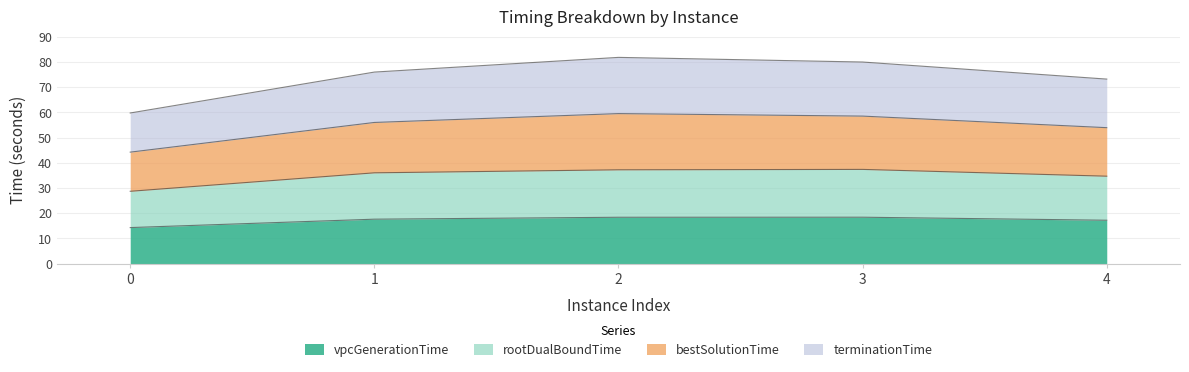

What is the minimum value for vpcGenerationTime?

14.3